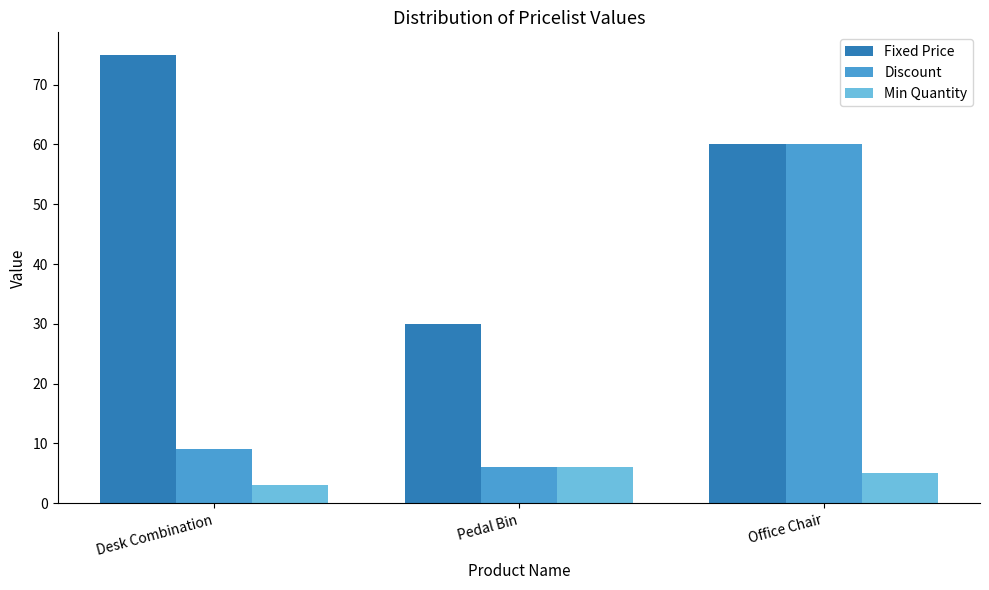

How many groups of bars are there?

3